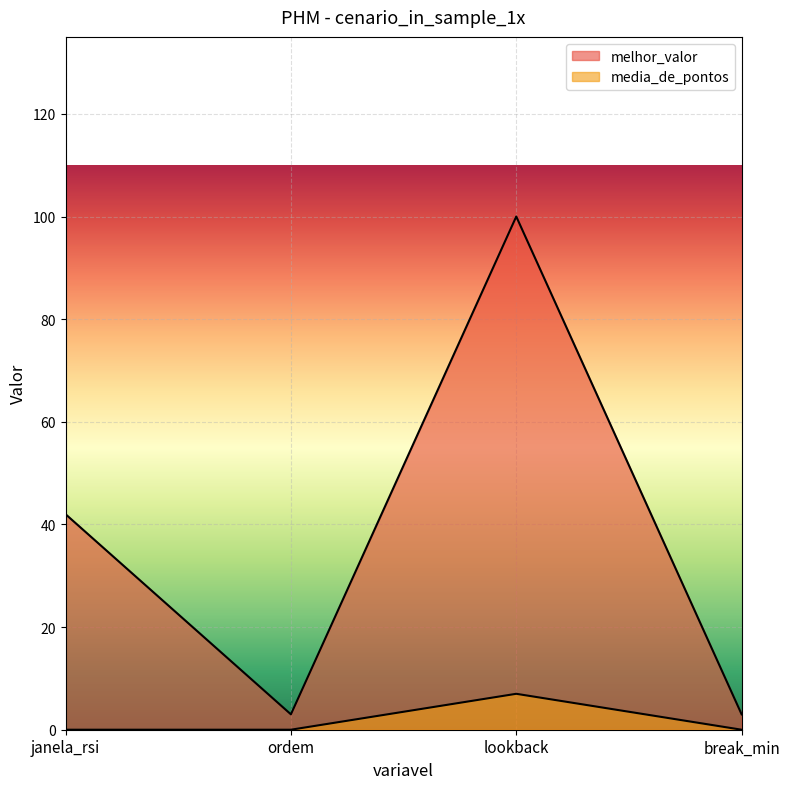

True or false: melhor_valor and media_de_pontos cross at least once.

False